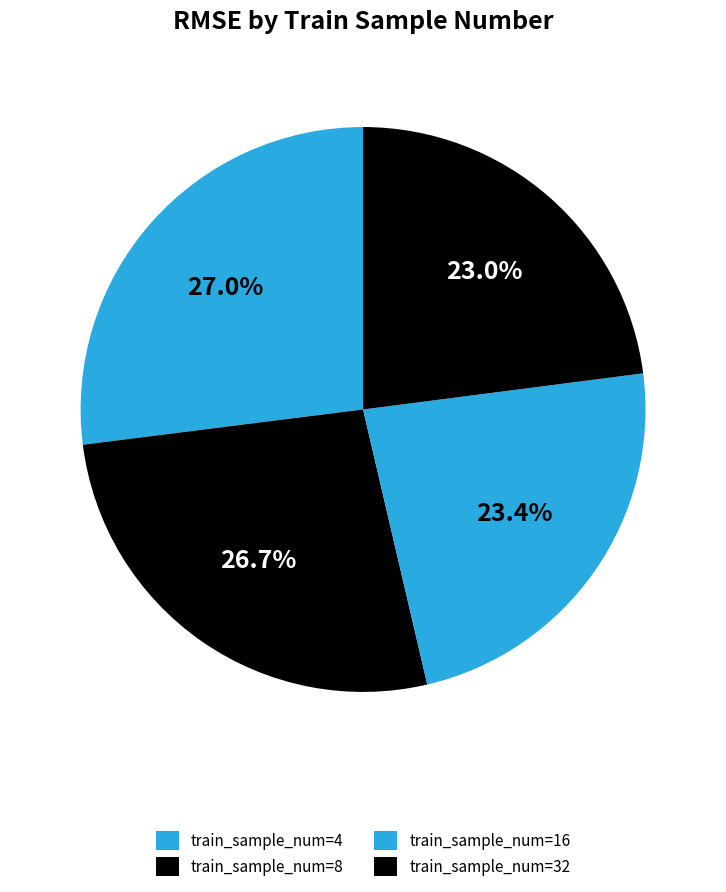

How many slices are in this pie chart?

4